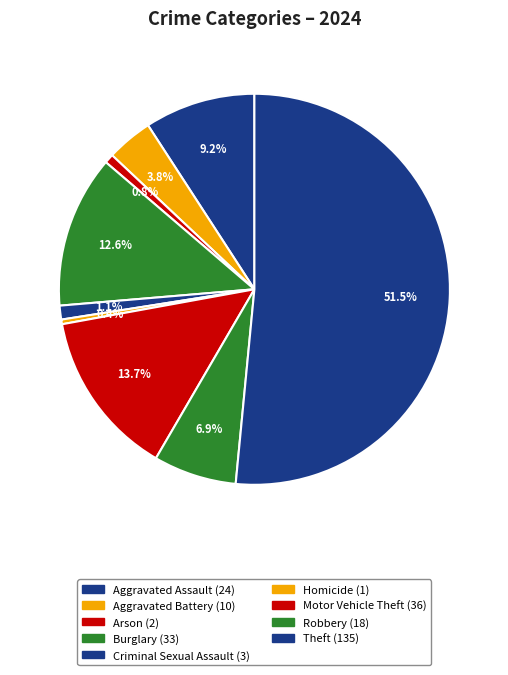

How many segments does this pie chart have?

9